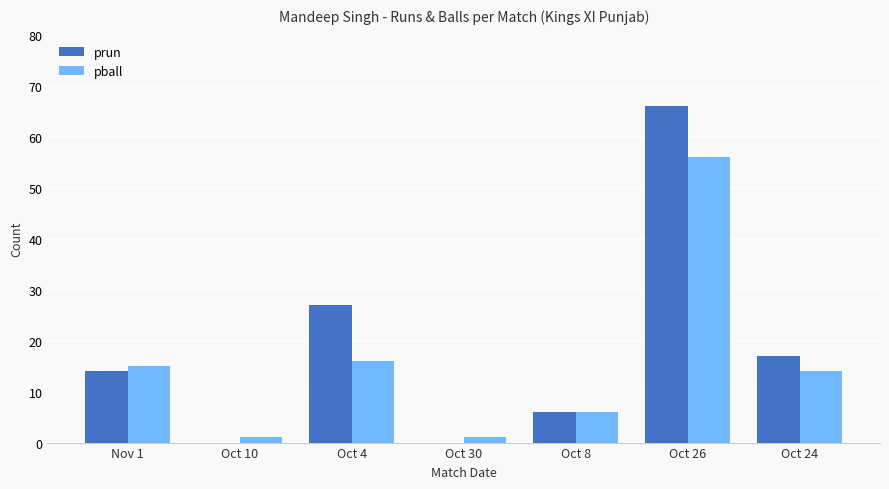

How many series are shown in this chart?

2